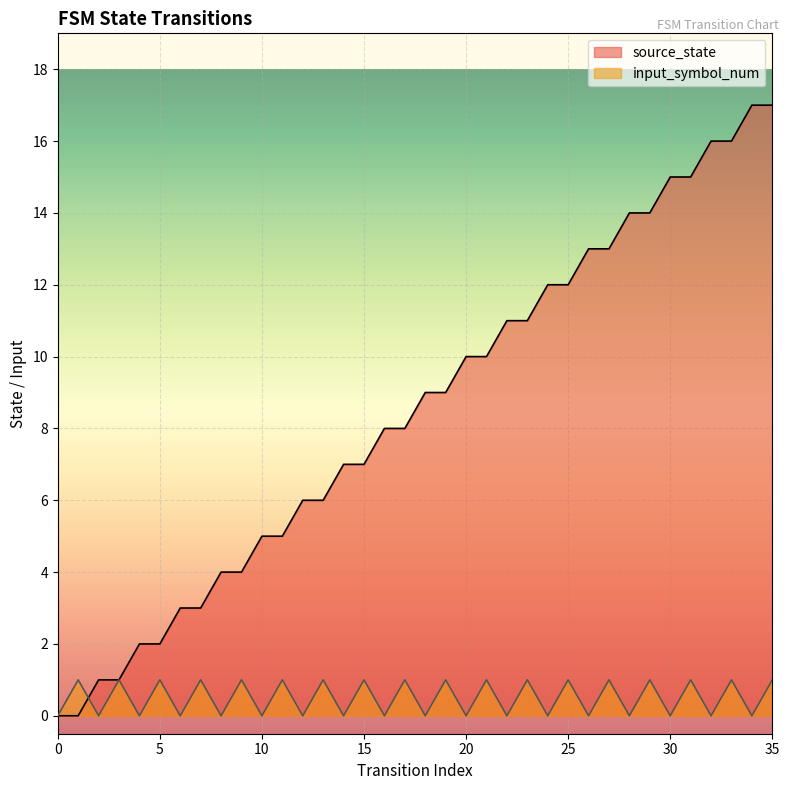

Rank the series by their maximum value, from highest to lowest.

source_state, input_symbol_num